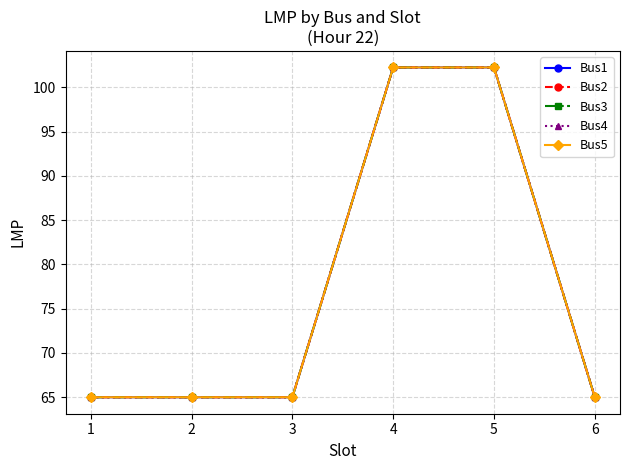

Which has a higher value, 6 or 5?

5